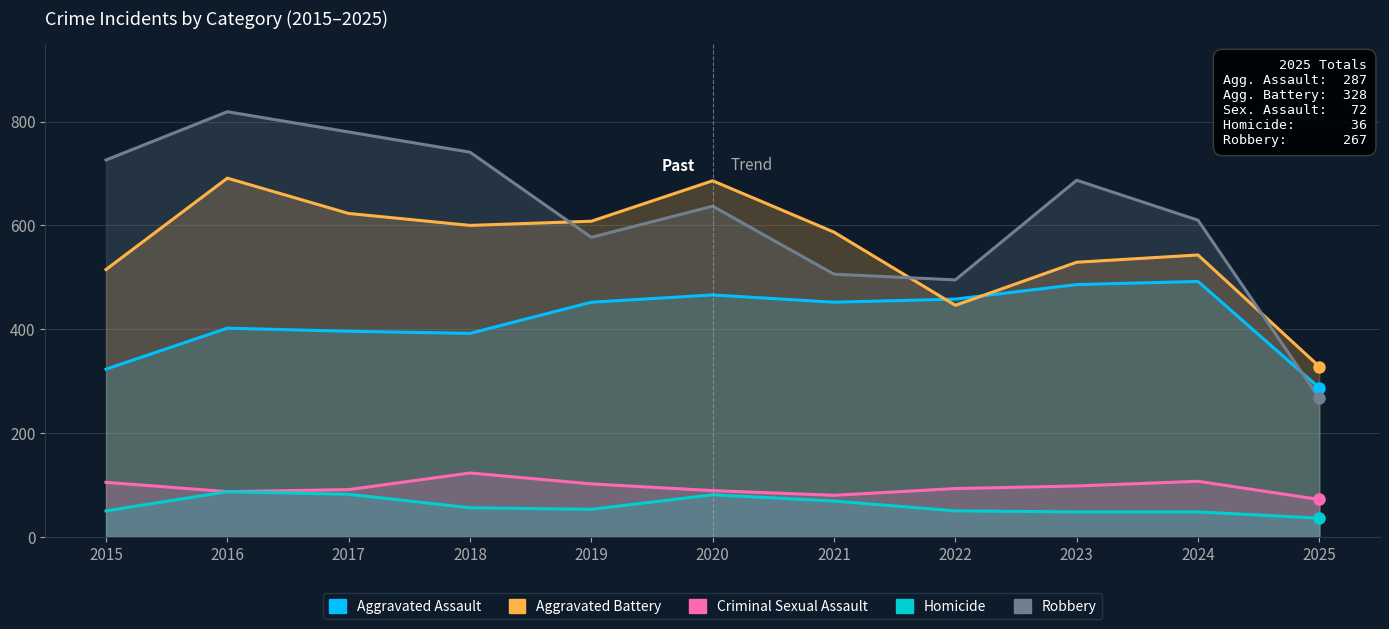

How many values in the Aggravated Assault series exceed 452?

4